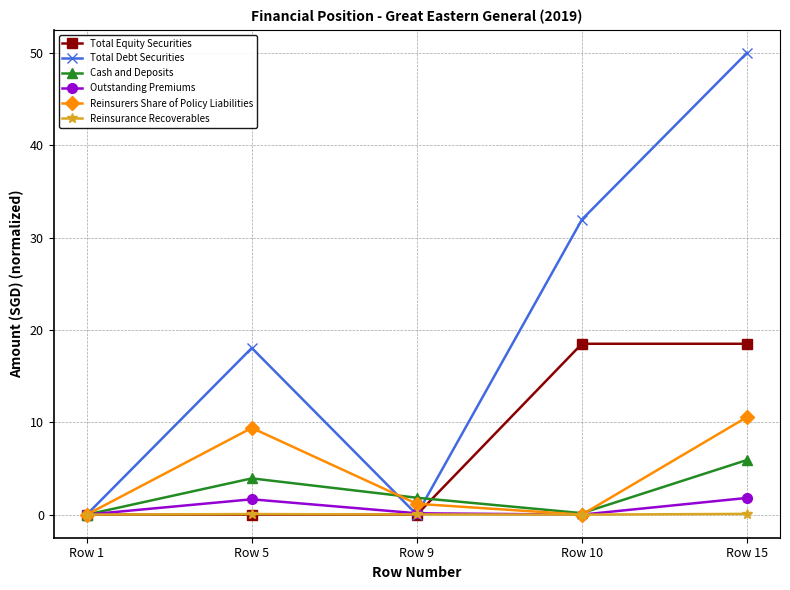

At which category does Reinsurers Share of Policy Liabilities reach its first local peak?

Row 5